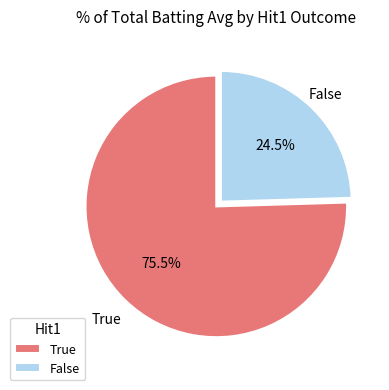

Does any single category account for the majority?

Yes